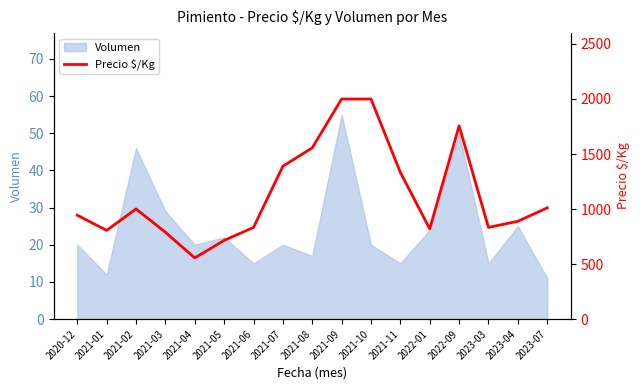

Where is the data nearest to the value 1278?

2021-11